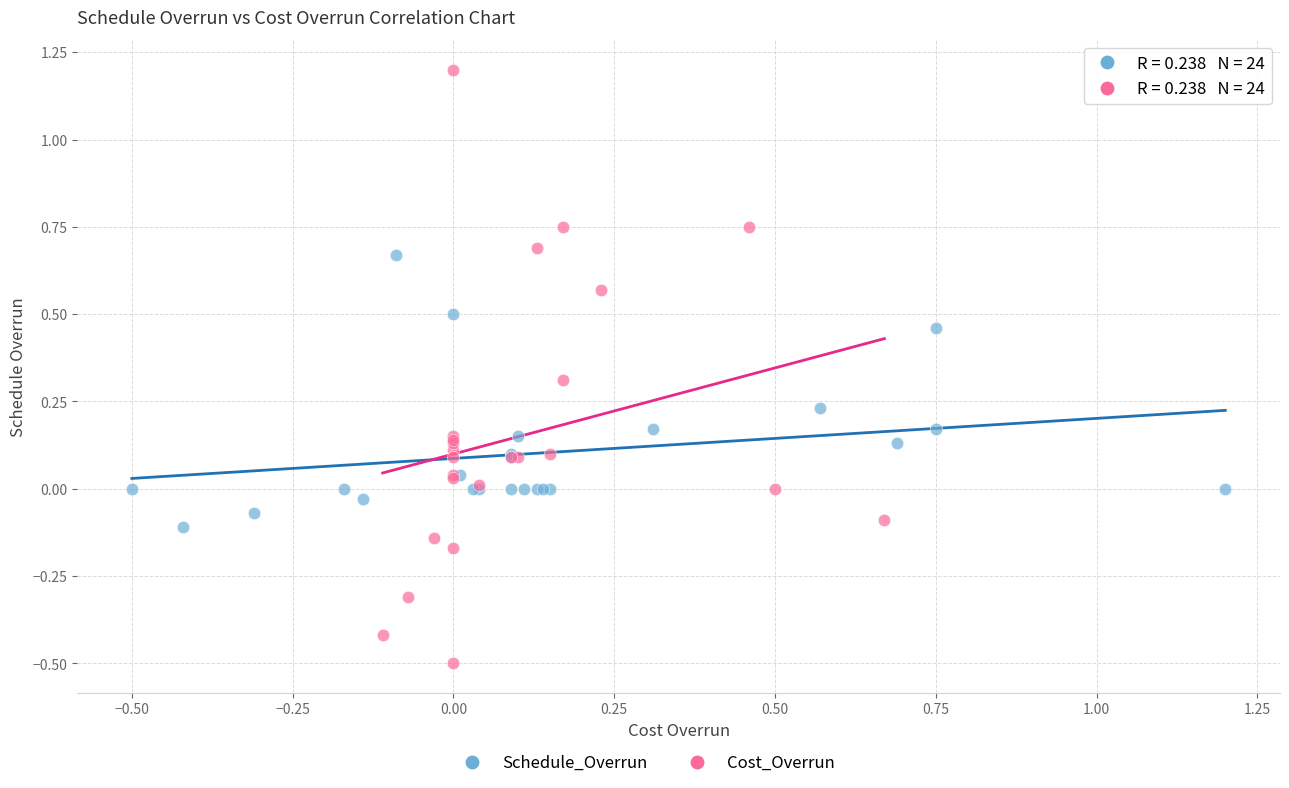

Which series reaches the maximum Y coordinate?

Cost_Overrun